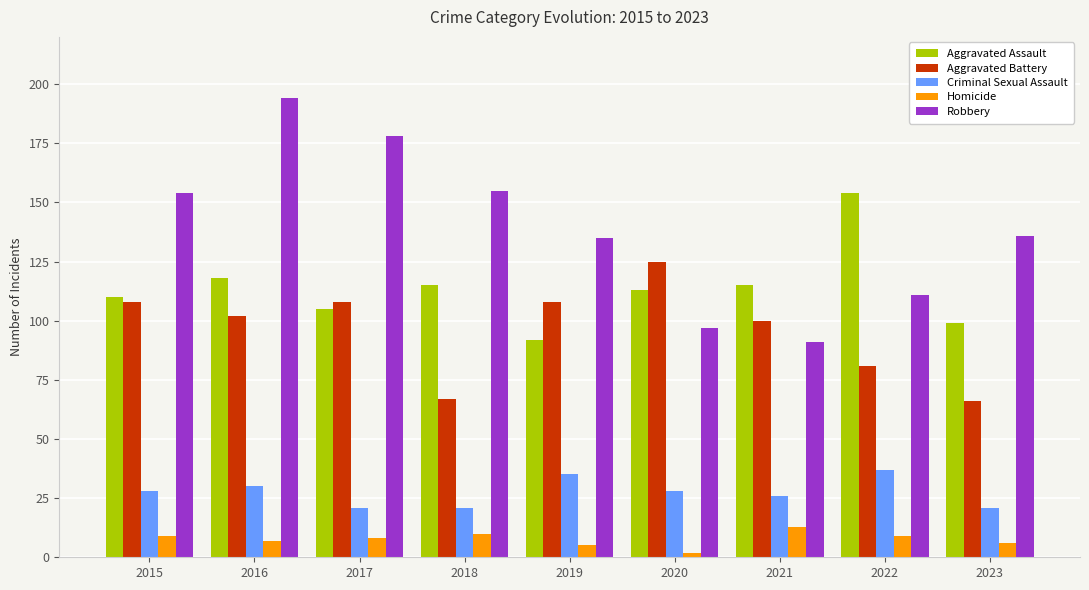

The value of Aggravated Battery at 2016 is 102. True or false?

True